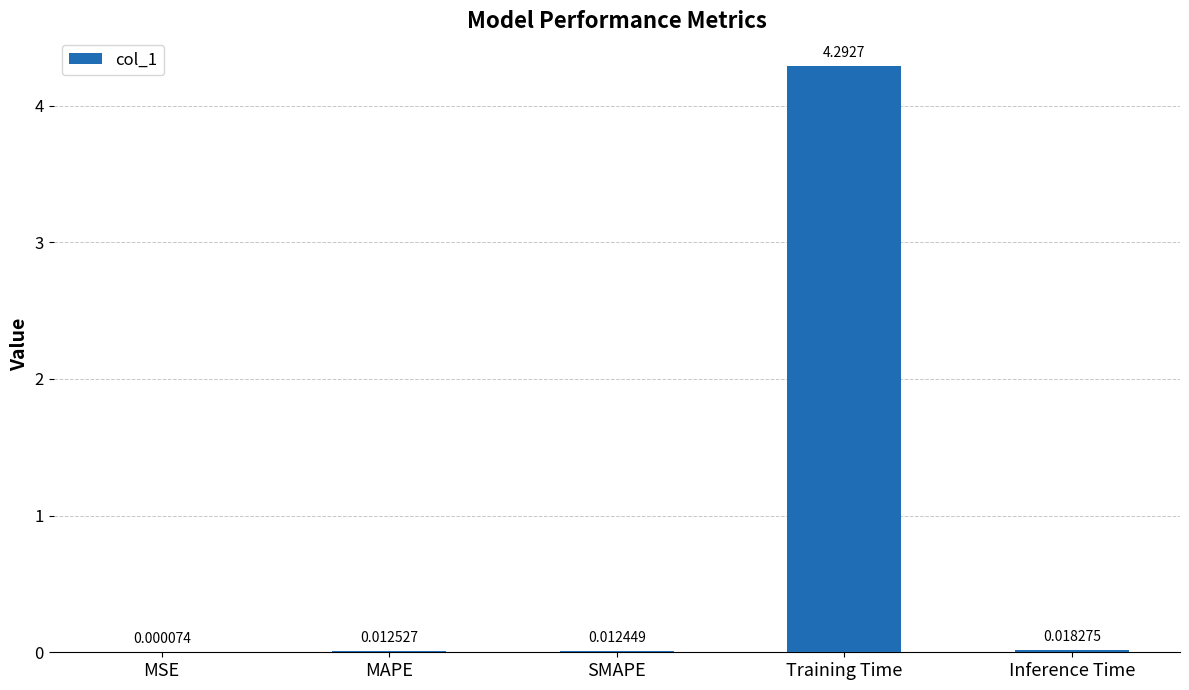

What is the sum of the values at Training Time and SMAPE?

4.3